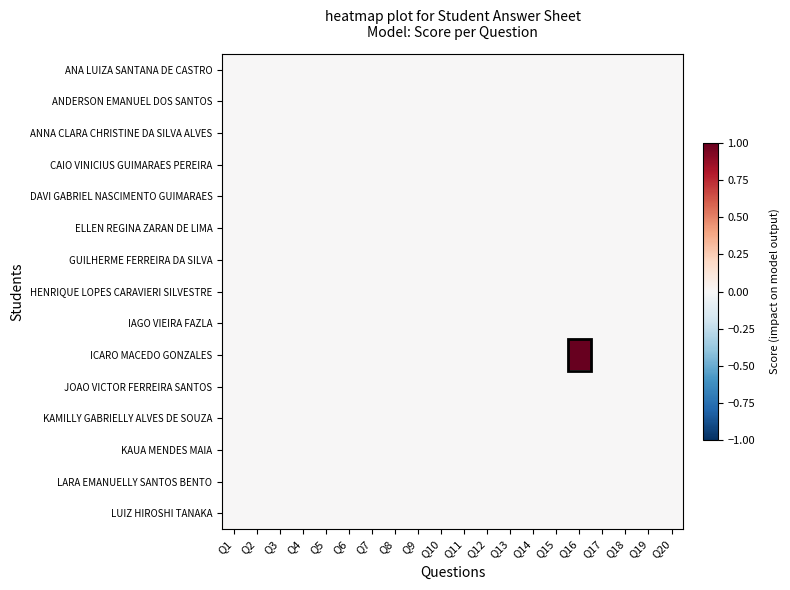

Reading right to left, list all the values displayed in this chart.

ANA LUIZA SANTANA DE CASTRO: Q20=0	Q19=0	Q18=0	Q17=0	Q16=0	Q15=0	Q14=0	Q13=0	Q12=0	Q11=0	Q10=0	Q9=0	Q8=0	Q7=0	Q6=0	Q5=0	Q4=0	Q3=0	Q2=0	Q1=0
ANDERSON EMANUEL DOS SANTOS: Q20=0	Q19=0	Q18=0	Q17=0	Q16=0	Q15=0	Q14=0	Q13=0	Q12=0	Q11=0	Q10=0	Q9=0	Q8=0	Q7=0	Q6=0	Q5=0	Q4=0	Q3=0	Q2=0	Q1=0
ANNA CLARA CHRISTINE DA SILVA ALVES: Q20=0	Q19=0	Q18=0	Q17=0	Q16=0	Q15=0	Q14=0	Q13=0	Q12=0	Q11=0	Q10=0	Q9=0	Q8=0	Q7=0	Q6=0	Q5=0	Q4=0	Q3=0	Q2=0	Q1=0
CAIO VINICIUS GUIMARAES PEREIRA: Q20=0	Q19=0	Q18=0	Q17=0	Q16=0	Q15=0	Q14=0	Q13=0	Q12=0	Q11=0	Q10=0	Q9=0	Q8=0	Q7=0	Q6=0	Q5=0	Q4=0	Q3=0	Q2=0	Q1=0
DAVI GABRIEL NASCIMENTO GUIMARAES: Q20=0	Q19=0	Q18=0	Q17=0	Q16=0	Q15=0	Q14=0	Q13=0	Q12=0	Q11=0	Q10=0	Q9=0	Q8=0	Q7=0	Q6=0	Q5=0	Q4=0	Q3=0	Q2=0	Q1=0
ELLEN REGINA ZARAN DE LIMA: Q20=0	Q19=0	Q18=0	Q17=0	Q16=0	Q15=0	Q14=0	Q13=0	Q12=0	Q11=0	Q10=0	Q9=0	Q8=0	Q7=0	Q6=0	Q5=0	Q4=0	Q3=0	Q2=0	Q1=0
GUILHERME FERREIRA DA SILVA: Q20=0	Q19=0	Q18=0	Q17=0	Q16=0	Q15=0	Q14=0	Q13=0	Q12=0	Q11=0	Q10=0	Q9=0	Q8=0	Q7=0	Q6=0	Q5=0	Q4=0	Q3=0	Q2=0	Q1=0
HENRIQUE LOPES CARAVIERI SILVESTRE: Q20=0	Q19=0	Q18=0	Q17=0	Q16=0	Q15=0	Q14=0	Q13=0	Q12=0	Q11=0	Q10=0	Q9=0	Q8=0	Q7=0	Q6=0	Q5=0	Q4=0	Q3=0	Q2=0	Q1=0
IAGO VIEIRA FAZLA: Q20=0	Q19=0	Q18=0	Q17=0	Q16=0	Q15=0	Q14=0	Q13=0	Q12=0	Q11=0	Q10=0	Q9=0	Q8=0	Q7=0	Q6=0	Q5=0	Q4=0	Q3=0	Q2=0	Q1=0
ICARO MACEDO GONZALES: Q20=0	Q19=0	Q18=0	Q17=0	Q16=1	Q15=0	Q14=0	Q13=0	Q12=0	Q11=0	Q10=0	Q9=0	Q8=0	Q7=0	Q6=0	Q5=0	Q4=0	Q3=0	Q2=0	Q1=0
JOAO VICTOR FERREIRA SANTOS: Q20=0	Q19=0	Q18=0	Q17=0	Q16=0	Q15=0	Q14=0	Q13=0	Q12=0	Q11=0	Q10=0	Q9=0	Q8=0	Q7=0	Q6=0	Q5=0	Q4=0	Q3=0	Q2=0	Q1=0
KAMILLY GABRIELLY ALVES DE SOUZA: Q20=0	Q19=0	Q18=0	Q17=0	Q16=0	Q15=0	Q14=0	Q13=0	Q12=0	Q11=0	Q10=0	Q9=0	Q8=0	Q7=0	Q6=0	Q5=0	Q4=0	Q3=0	Q2=0	Q1=0
KAUA MENDES MAIA: Q20=0	Q19=0	Q18=0	Q17=0	Q16=0	Q15=0	Q14=0	Q13=0	Q12=0	Q11=0	Q10=0	Q9=0	Q8=0	Q7=0	Q6=0	Q5=0	Q4=0	Q3=0	Q2=0	Q1=0
LARA EMANUELLY SANTOS BENTO: Q20=0	Q19=0	Q18=0	Q17=0	Q16=0	Q15=0	Q14=0	Q13=0	Q12=0	Q11=0	Q10=0	Q9=0	Q8=0	Q7=0	Q6=0	Q5=0	Q4=0	Q3=0	Q2=0	Q1=0
LUIZ HIROSHI TANAKA: Q20=0	Q19=0	Q18=0	Q17=0	Q16=0	Q15=0	Q14=0	Q13=0	Q12=0	Q11=0	Q10=0	Q9=0	Q8=0	Q7=0	Q6=0	Q5=0	Q4=0	Q3=0	Q2=0	Q1=0